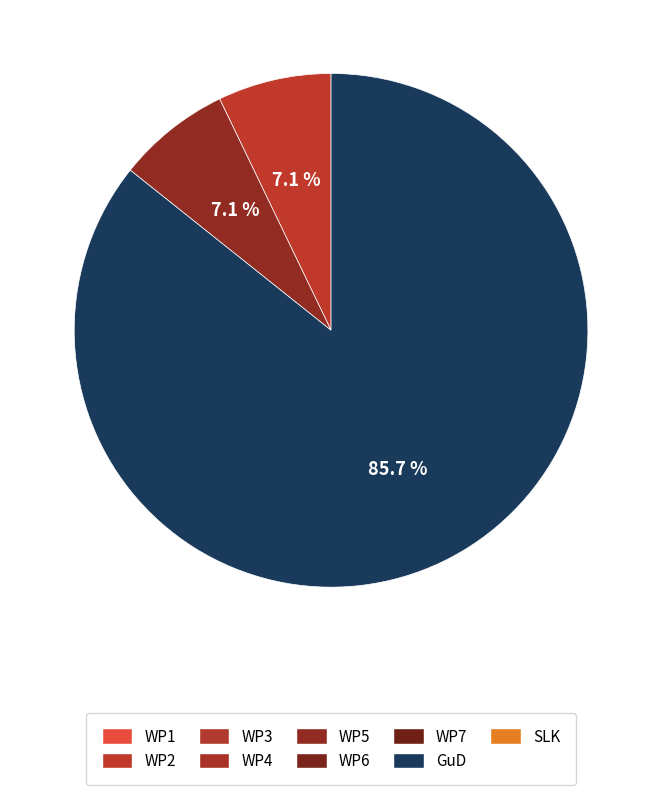

Is there any slice that represents more than half of the pie?

Yes